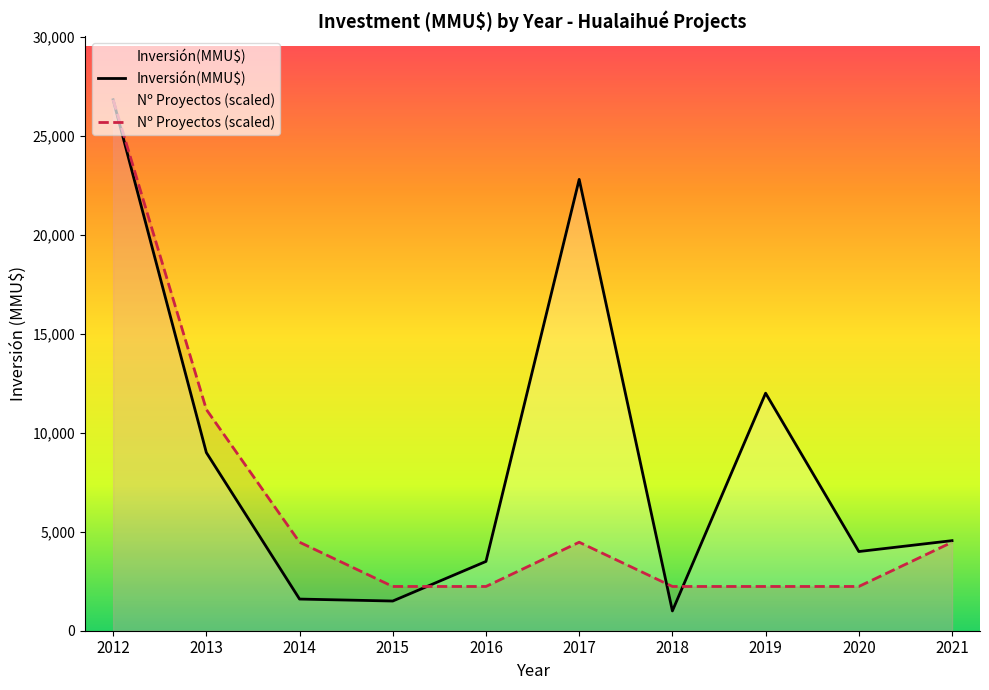

How many lines are shown in the chart?

2